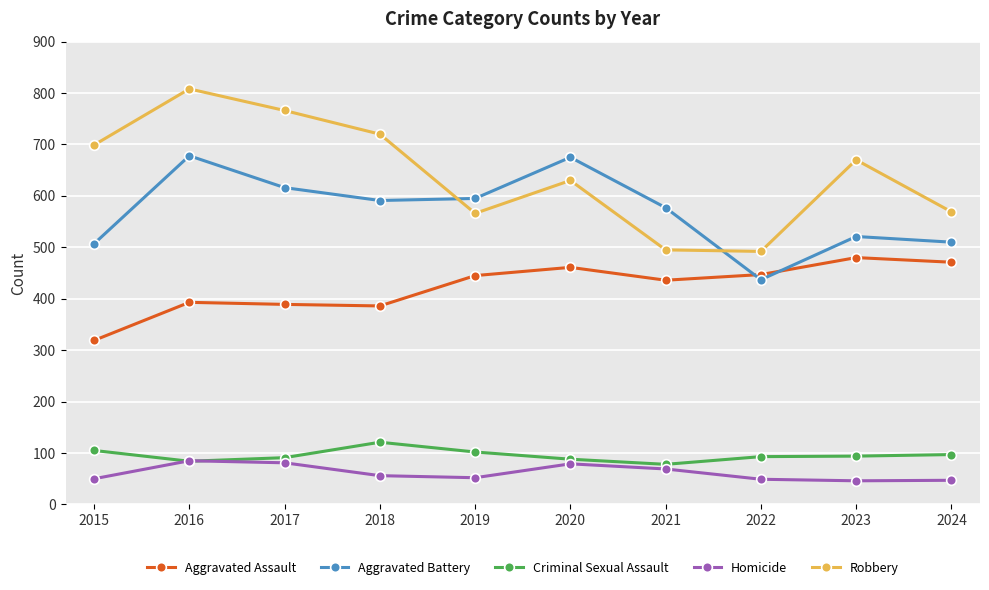

What is the approximate value of Homicide at 2015?

50